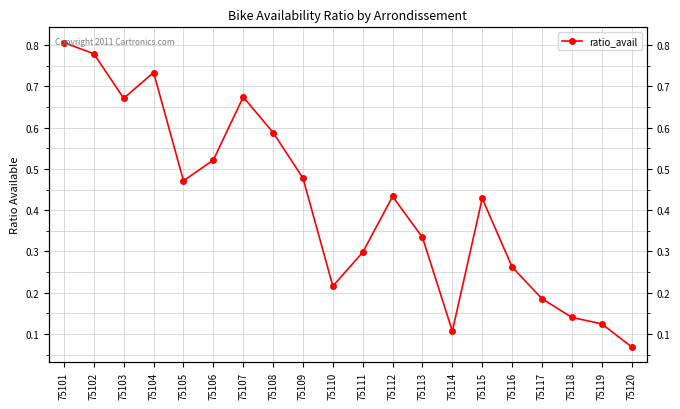

What is the difference between the maximum and second lowest values?

0.7